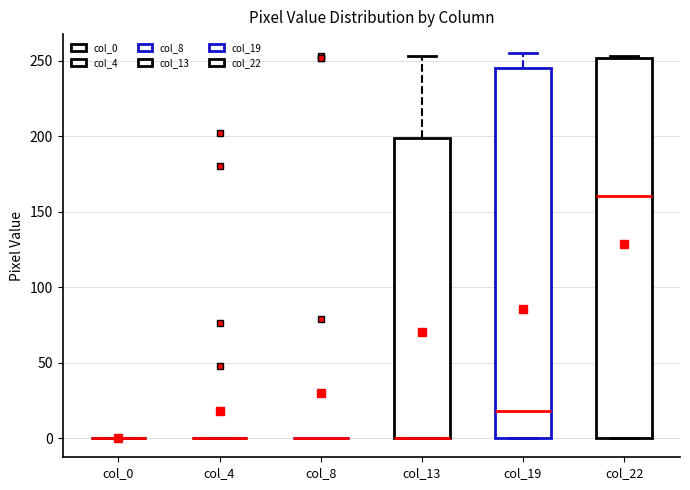

Which box is the tallest, from its lower edge to its upper edge?

col_22